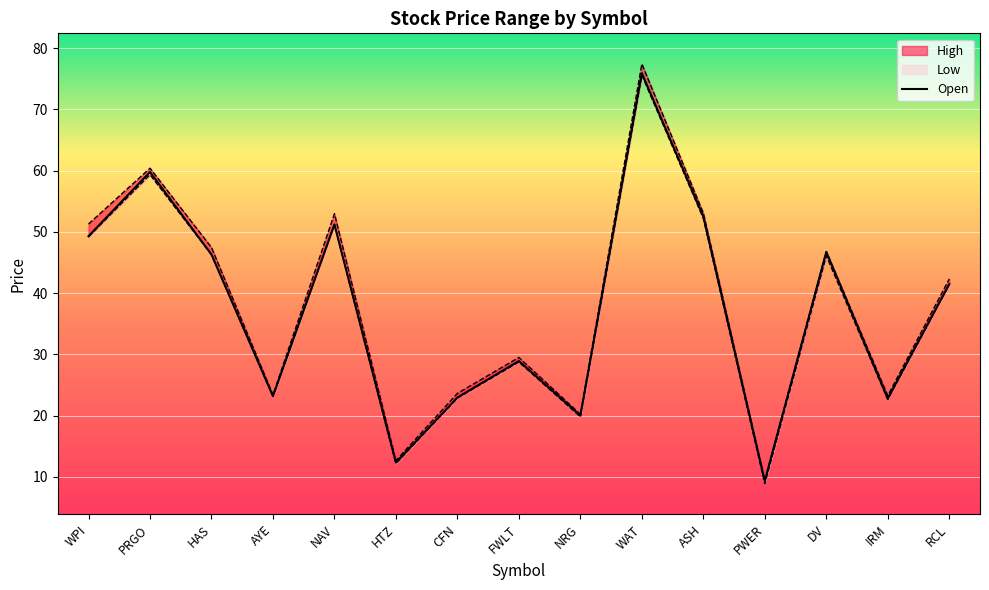

How many data points in High are less than 42?

7